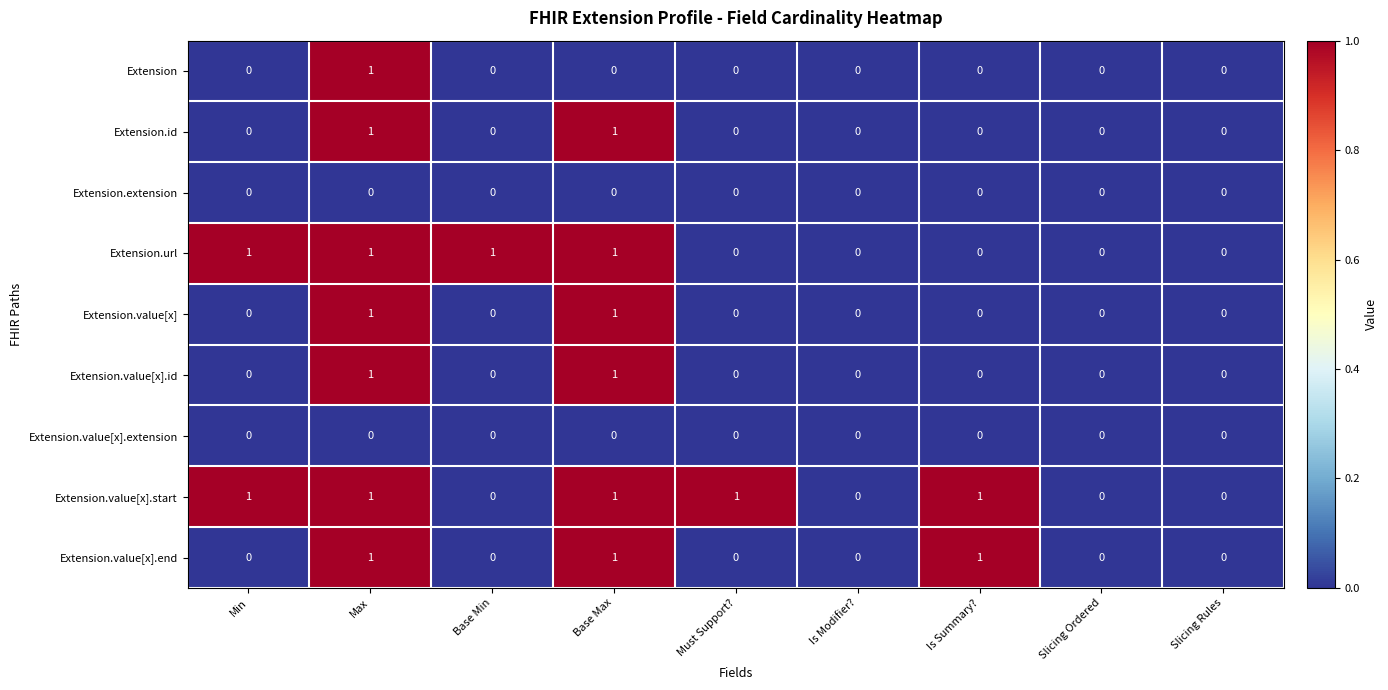

What is the total value across all series at Max?

7